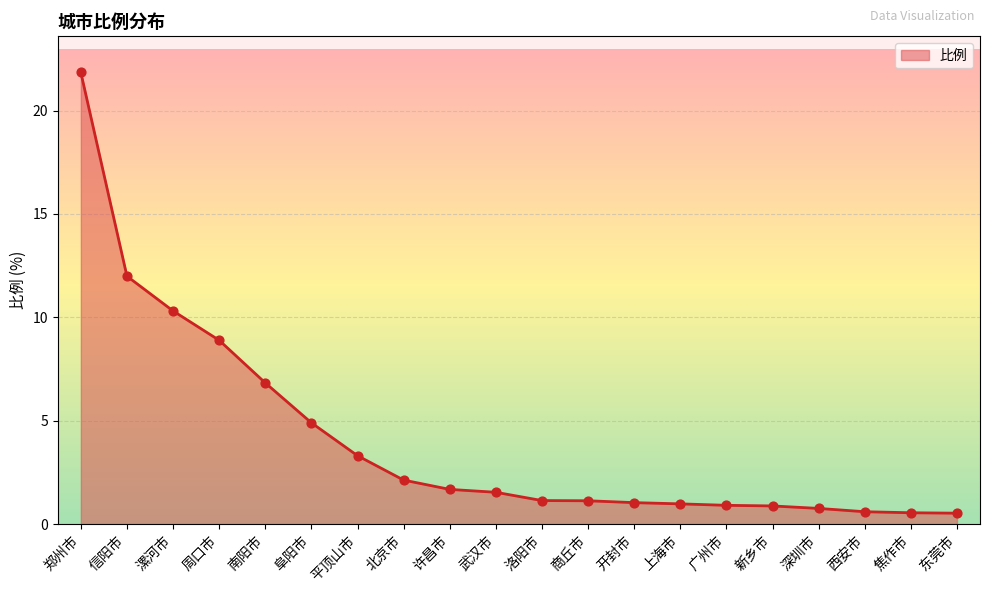

Between 西安市 and 商丘市, which is larger?

商丘市